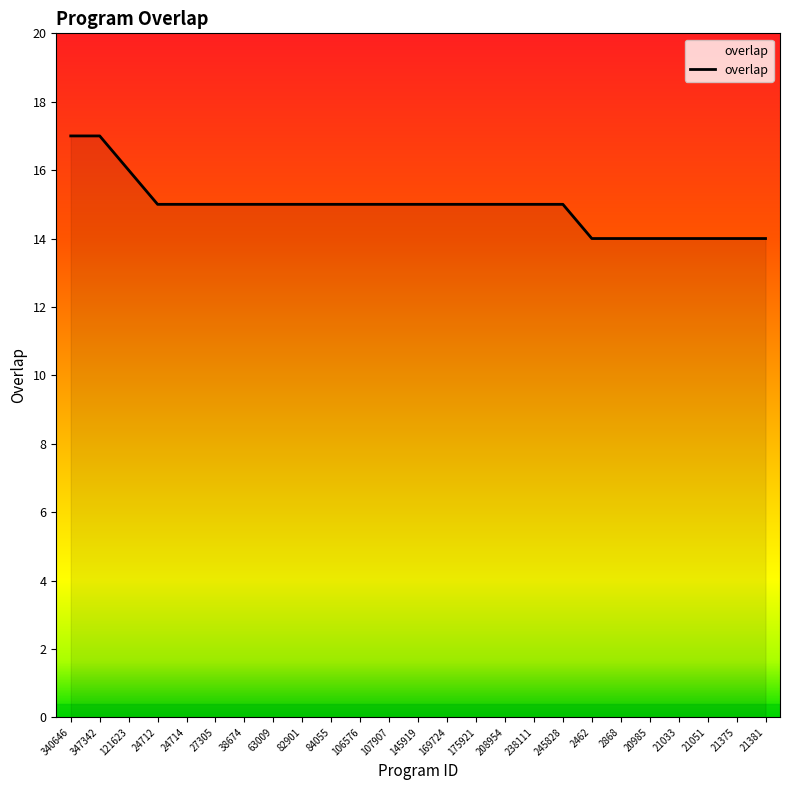

How many categories are shown in the chart?

25